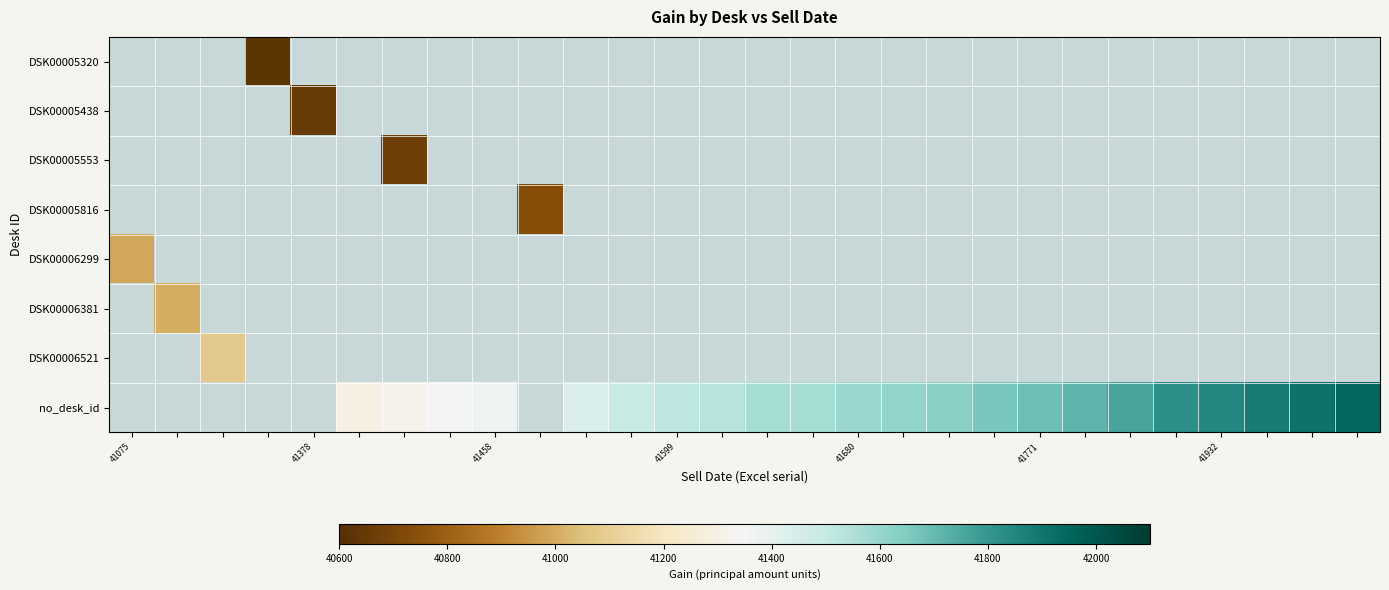

How many distinct data groups are displayed?

8